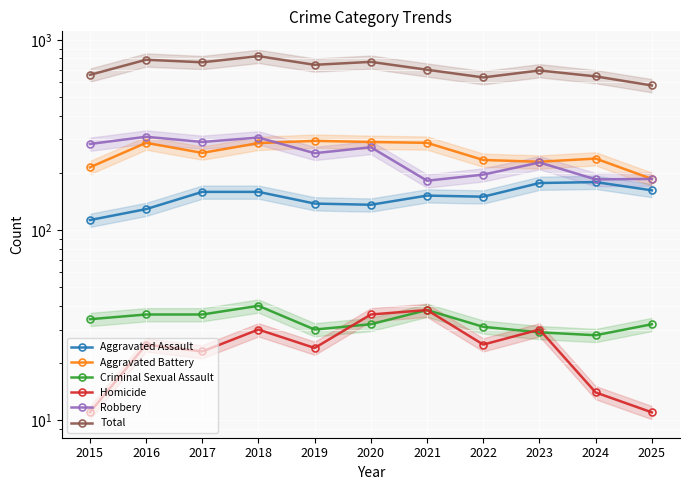

Which category has the highest value in the Total series?

2018